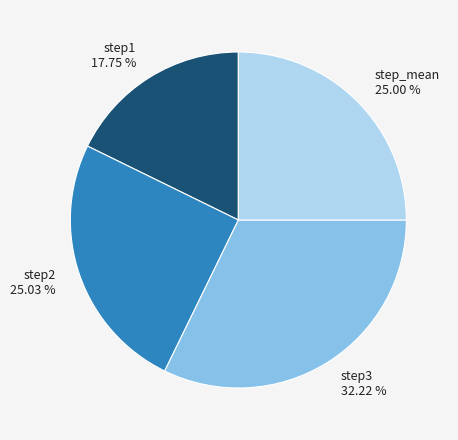

Is step_mean the majority of the pie?

No